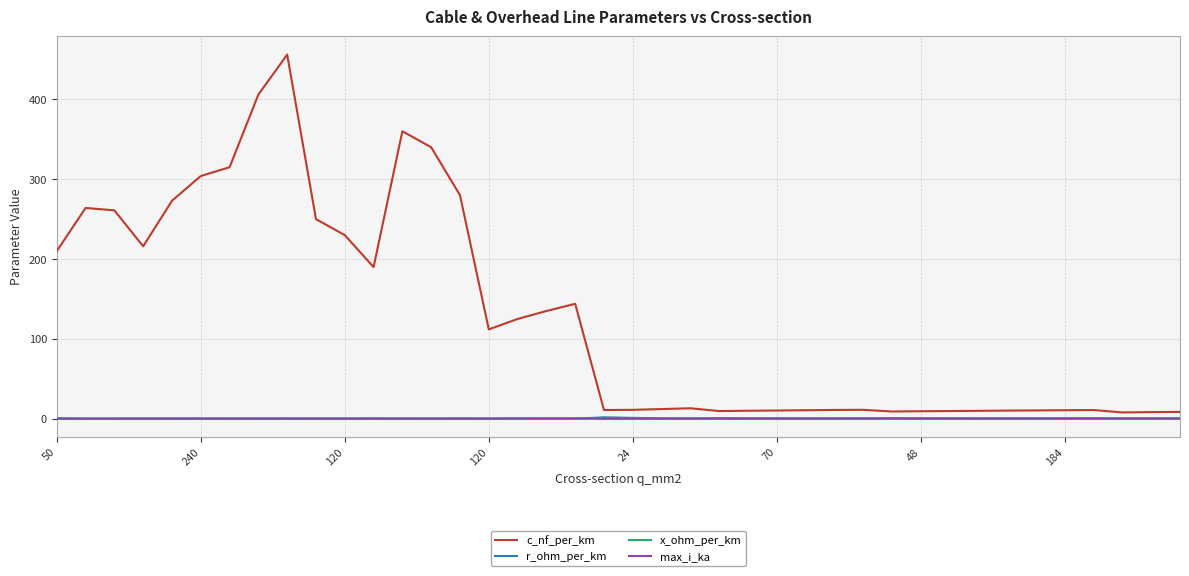

Which series has the largest range (max minus min)?

c_nf_per_km